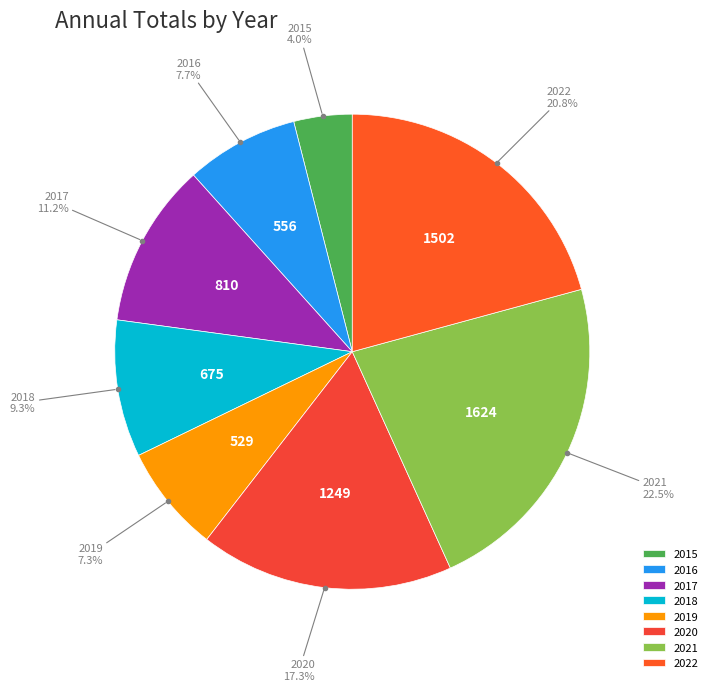

Is it true that 2021 is 29% of the pie?

False